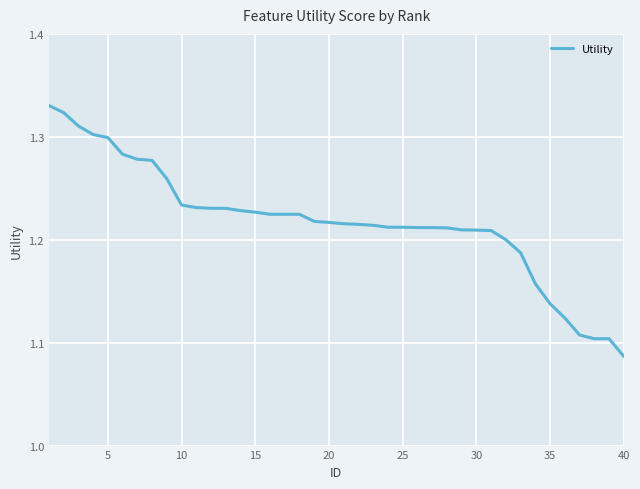

At which label is the value closest to 1?

40